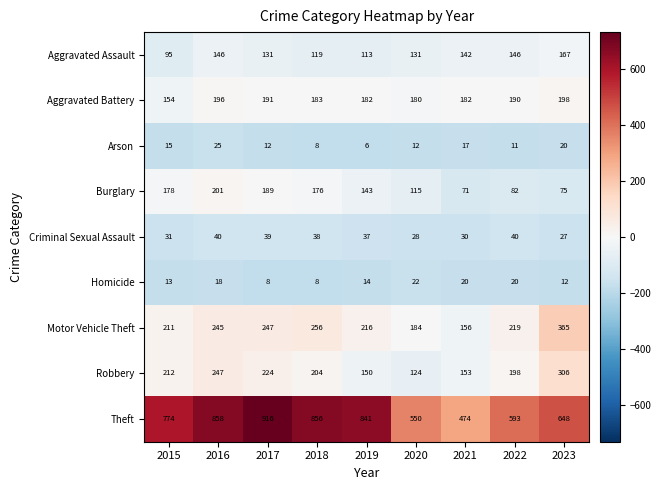

Which series has the widest spread of values?

Theft